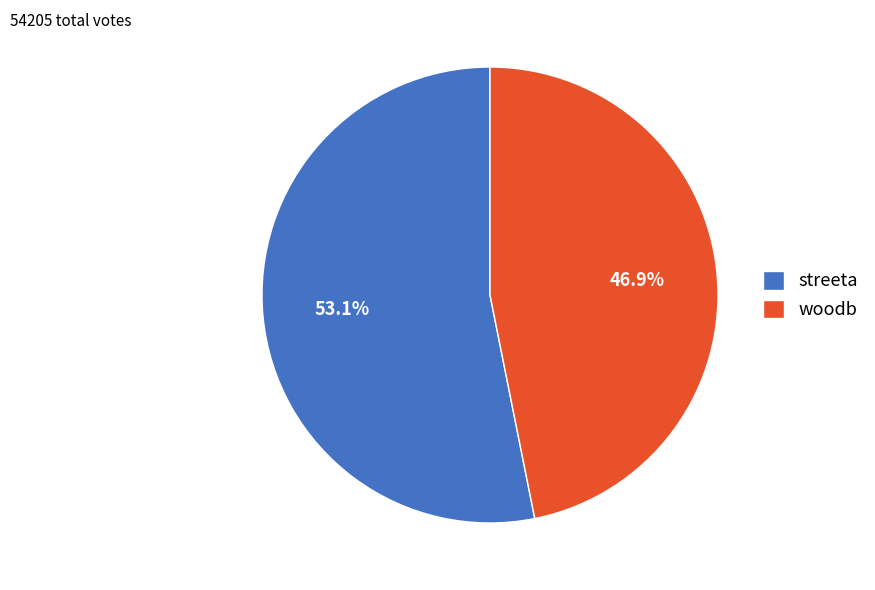

What portion of the pie excludes woodb?

53.1%